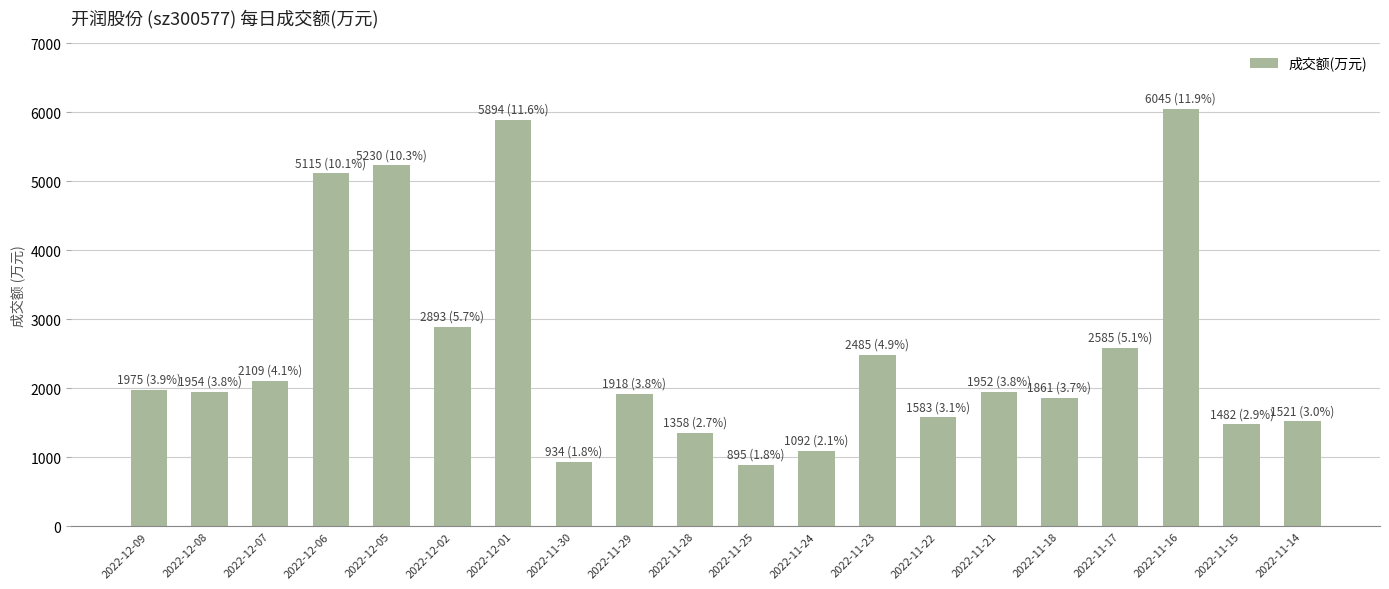

What is the value of the 2nd bar from the left?

1954